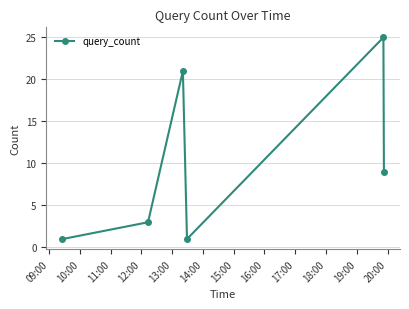

What is the maximum value shown in the chart?

25